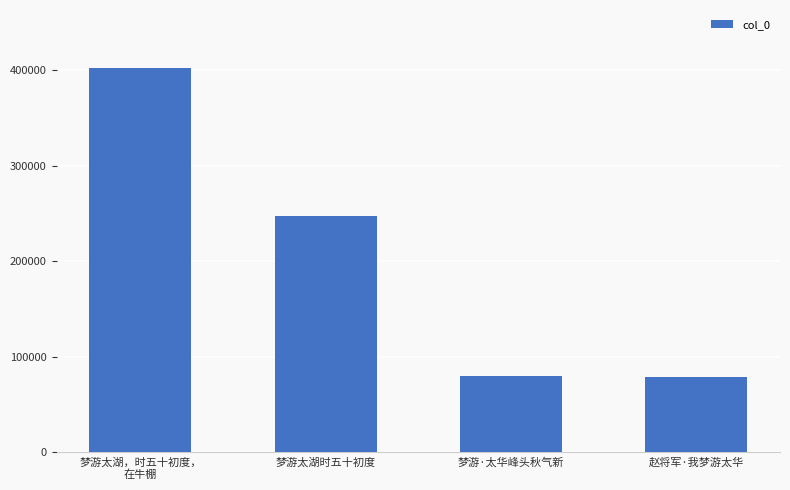

How many distinct data groups are displayed?

1